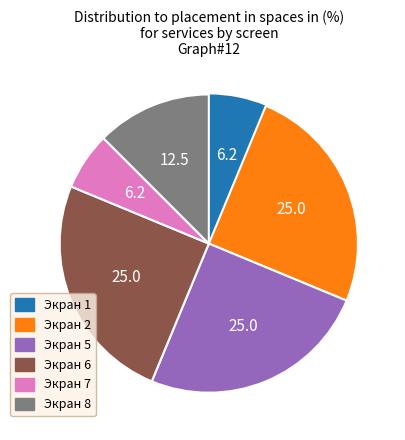

Count the number of slices in the pie.

6